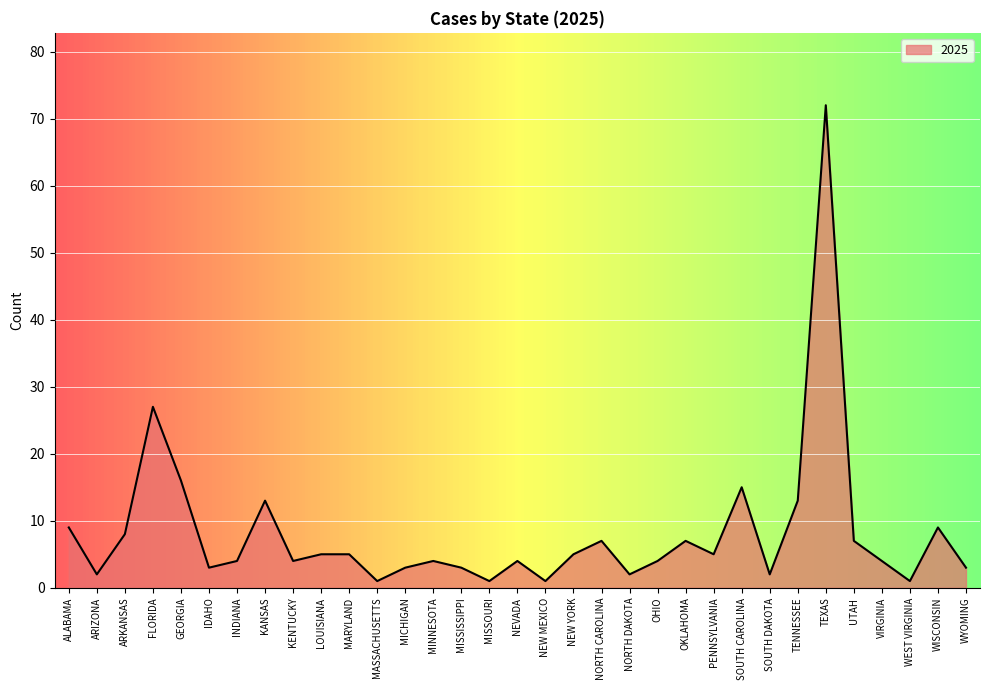

Does the chart have visible grid lines?

Yes